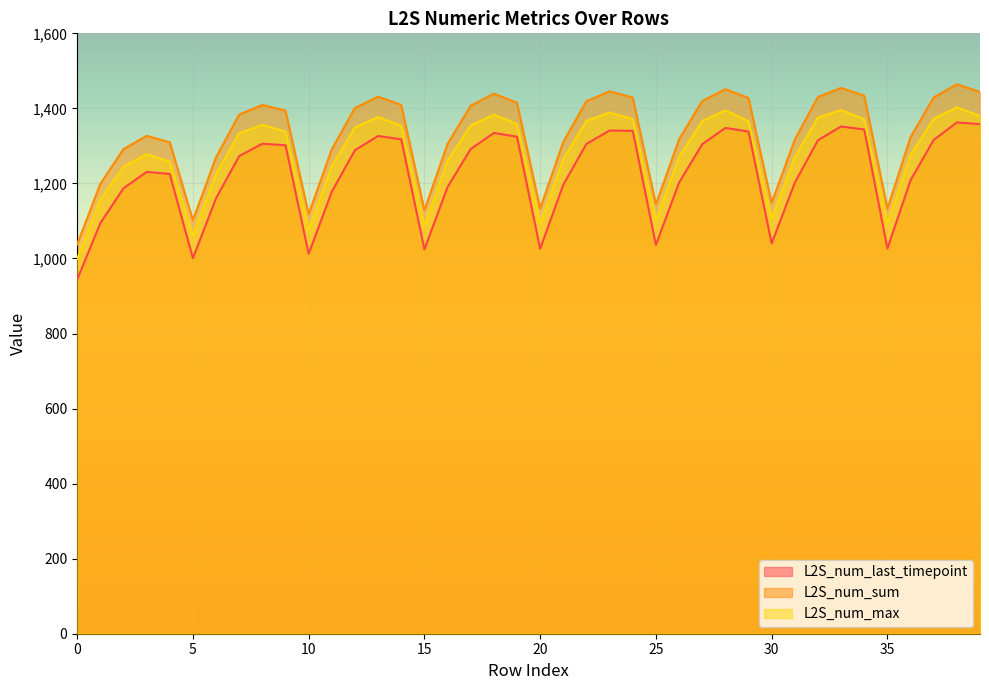

Reading left to right, list all the values displayed in this chart.

L2S_num_last_timepoint: 943.8	1094.0	1187.0	1230.7	1225.2	1000.8	1160.8	1272.9	1305.8	1301.8	1012.4	1177.9	1288.8	1326.5	1317.6	1024.3	1190.4	1291.7	1334.6	1324.5	1025.8	1196.7	1305.6	1341.0	1340.1	1036.1	1202.0	1304.5	1347.9	1338.3	1040.2	1201.9	1315.1	1351.9	1343.6	1026.5	1208.6	1316.1	1362.5	1358.1
L2S_num_sum: 1037.6	1198.8	1291.3	1326.8	1309.8	1101.8	1269.9	1383.6	1409.3	1394.2	1118.0	1291.0	1401.0	1431.3	1409.2	1128.6	1305.3	1407.1	1439.5	1414.9	1133.1	1310.8	1419.2	1445.4	1429.0	1144.0	1317.2	1419.7	1451.1	1427.7	1148.1	1316.9	1430.5	1454.6	1433.9	1132.8	1323.3	1429.2	1464.3	1443.8
L2S_num_max: 998.9	1156.4	1244.5	1278.0	1258.0	1061.0	1225.2	1333.9	1356.2	1338.1	1076.4	1246.2	1349.5	1377.1	1353.2	1086.6	1260.6	1354.5	1383.3	1358.2	1091.9	1264.4	1366.8	1388.8	1371.6	1101.5	1269.9	1366.2	1394.7	1366.0	1105.0	1270.7	1375.6	1395.5	1370.9	1092.6	1275.3	1372.5	1402.7	1379.4